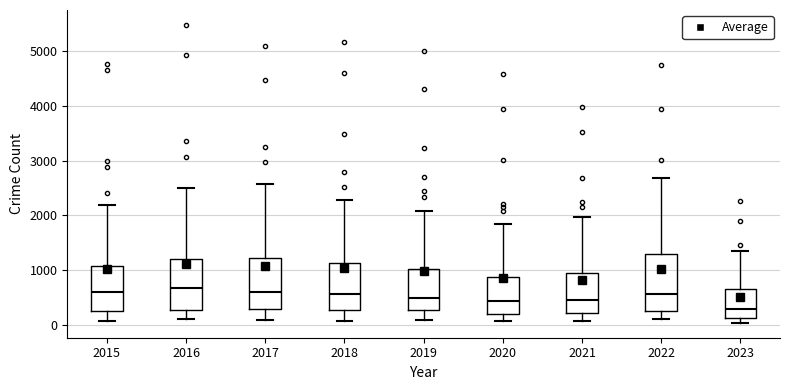

Reading left to right, read every box against the y-axis: the position of its median line, the range the box covers, and the ends of its whiskers. The values are not printed on the chart, so give them approximately, as read against the axis.

2015: median 600, box 300 to 1100, whiskers 100 to 2200
2016: median 700, box 300 to 1200, whiskers 100 to 2500
2017: median 600, box 300 to 1200, whiskers 100 to 2600
2018: median 600, box 300 to 1100, whiskers 100 to 2300
2019: median 500, box 300 to 1000, whiskers 100 to 2100
2020: median 400, box 200 to 900, whiskers 100 to 1800
2021: median 500, box 200 to 900, whiskers 100 to 2000
2022: median 600, box 300 to 1300, whiskers 100 to 2700
2023: median 300, box 100 to 700, whiskers 0 to 1400